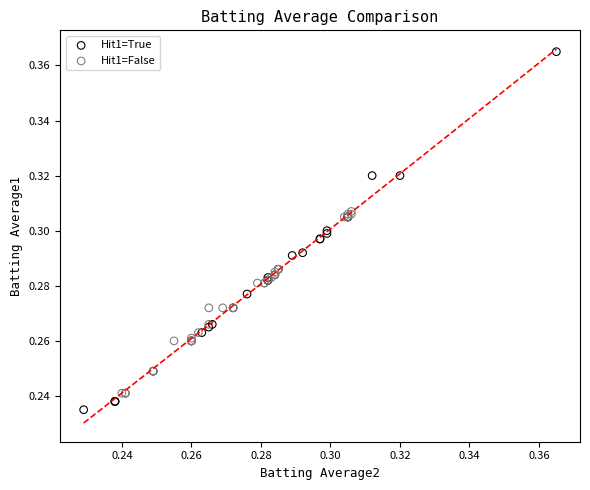

Which series contains the lowest Y value?

Hit1=True